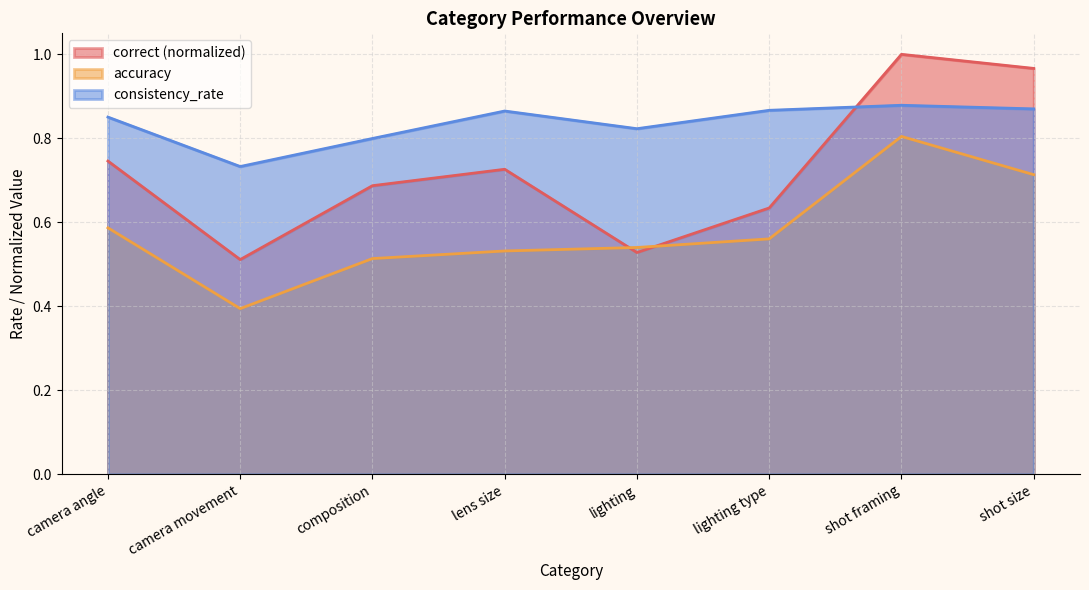

What is the label of the 5th point from the left?

lighting